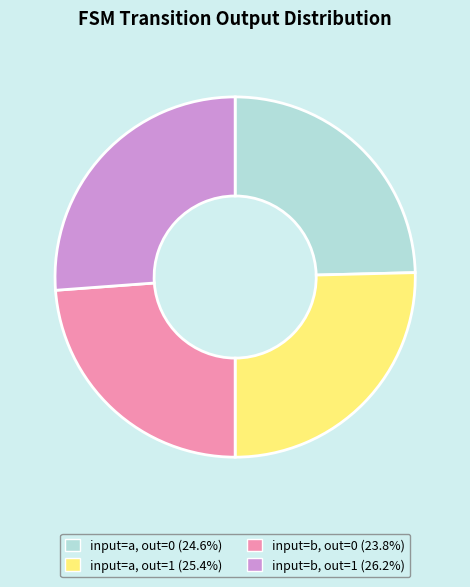

Is there a majority slice in this chart?

No